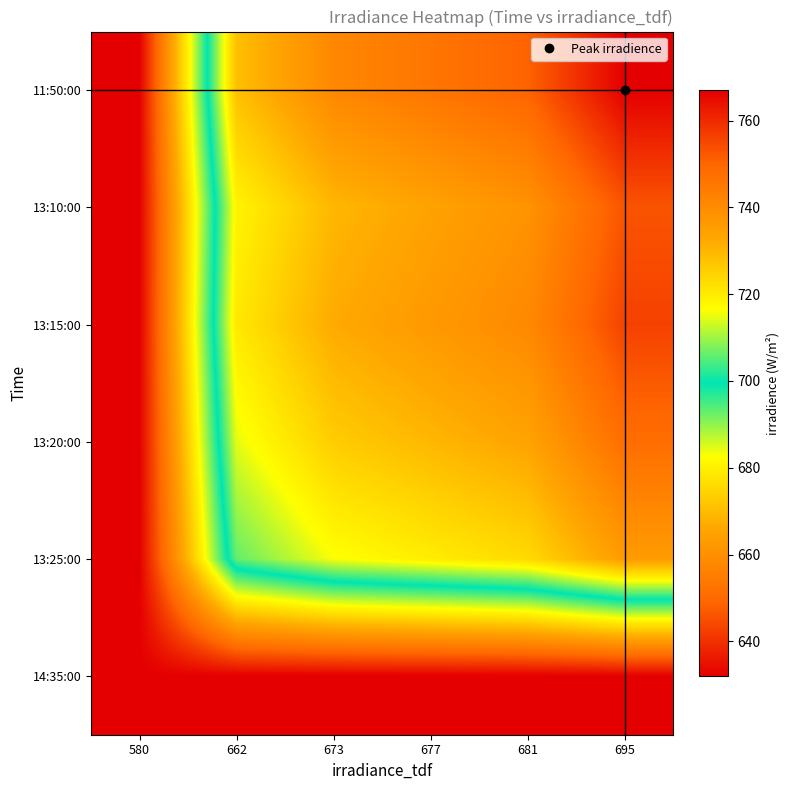

Reading left to right, extract all data points from this chart.

11:50:00: 580=632.0	662=728.3	673=741.2	677=745.9	681=750.6	695=767.0
13:10:00: 580=632.0	662=718.3	673=729.9	677=734.1	681=738.3	695=753.0
13:15:00: 580=632.0	662=720.4	673=732.3	677=736.6	681=740.9	695=756.0
13:20:00: 580=632.0	662=714.7	673=725.8	677=729.8	681=733.9	695=748.0
13:25:00: 580=632.0	662=706.2	673=716.1	677=719.7	681=723.3	695=736.0
14:35:00: 580=632.0	662=632.0	673=632.0	677=632.0	681=632.0	695=632.0